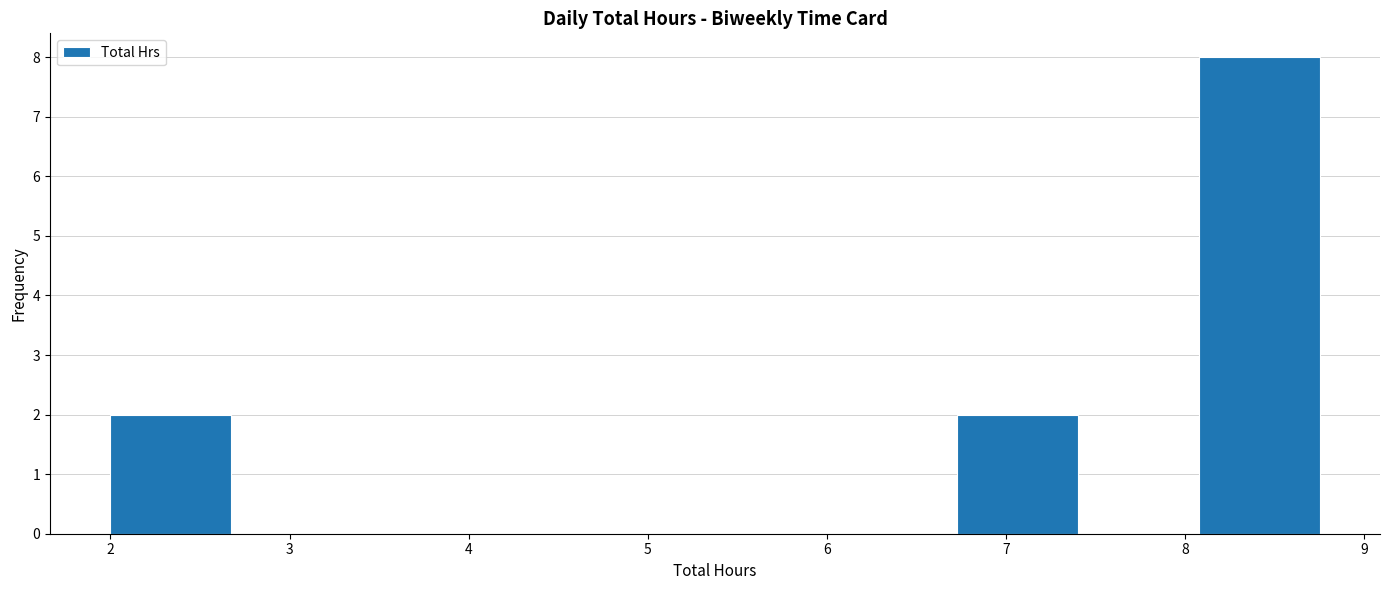

Reading left to right, list every bar in this chart as the range it spans on the x-axis followed by its height. Neither the bar edges nor the heights are printed on the chart, so give them approximately, as read against the axes.

2.0 to 2.7: 2
2.7 to 3.4: 0
3.4 to 4.0: 0
4.0 to 4.7: 0
4.7 to 5.4: 0
5.4 to 6.1: 0
6.1 to 6.7: 0
6.7 to 7.4: 2
7.4 to 8.1: 0
8.1 to 8.8: 8